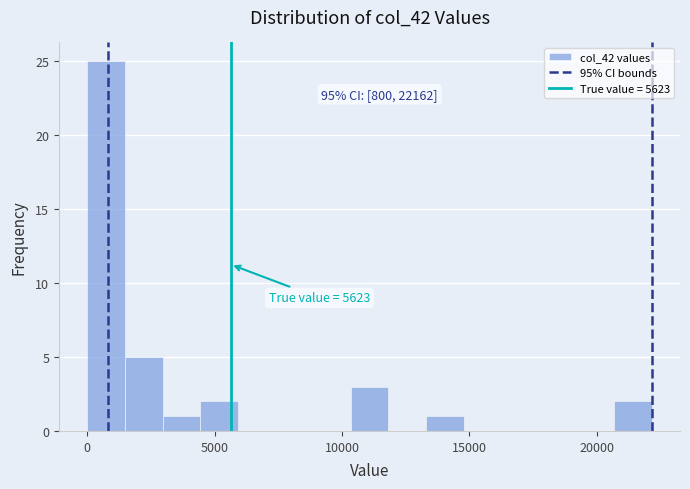

Read against the x-axis, roughly where is the centre of the tallest bar?

500